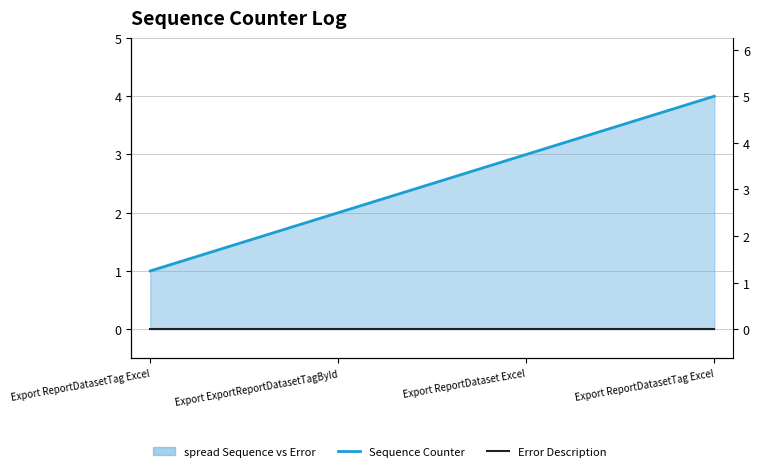

Is it true that Error Description equals 0 at Export ReportDatasetTag Excel?

True